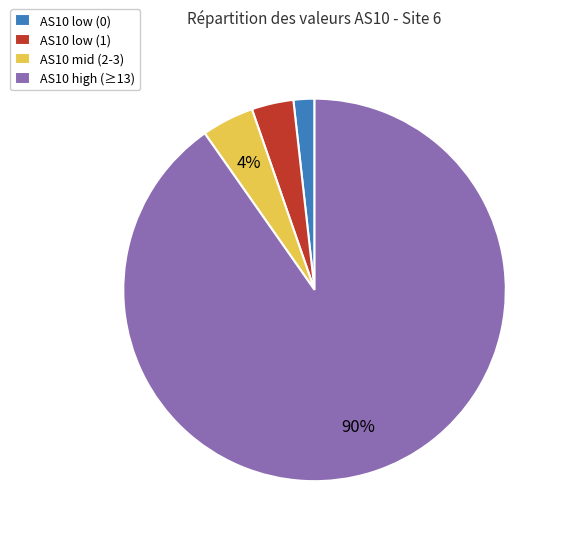

What is the smallest slice in the pie chart?

AS10 low (0)